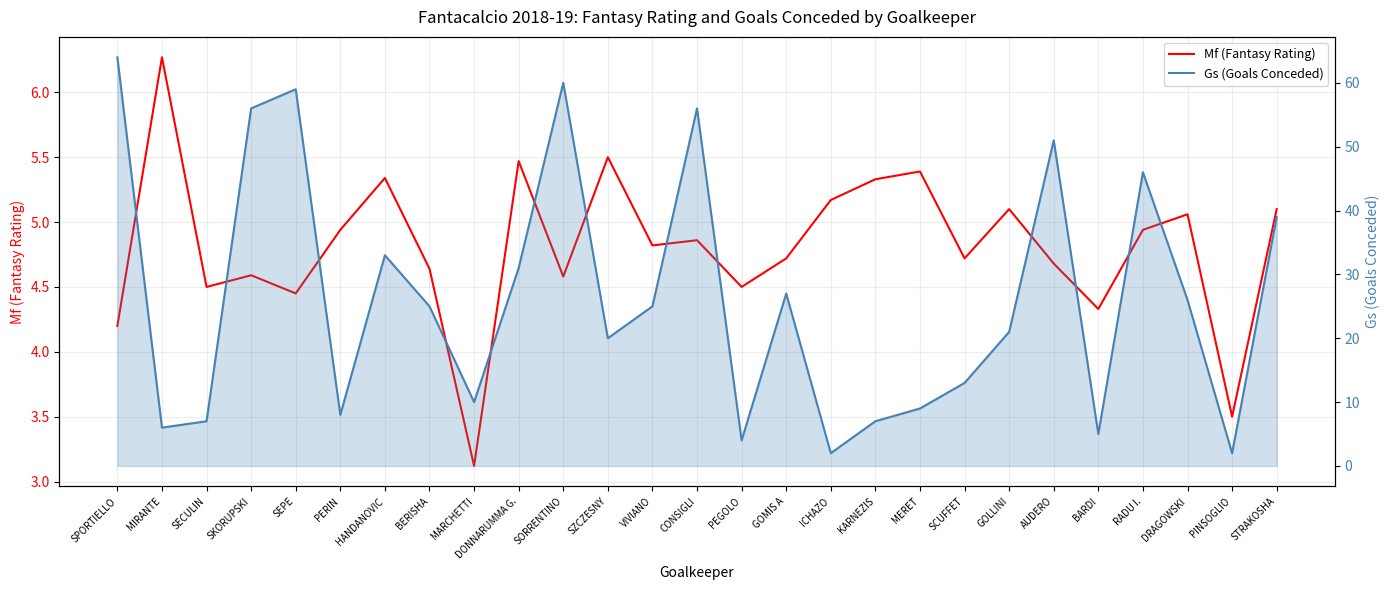

The value of Gs (Goals Conceded) at MERET is 2.7. True or false?

False